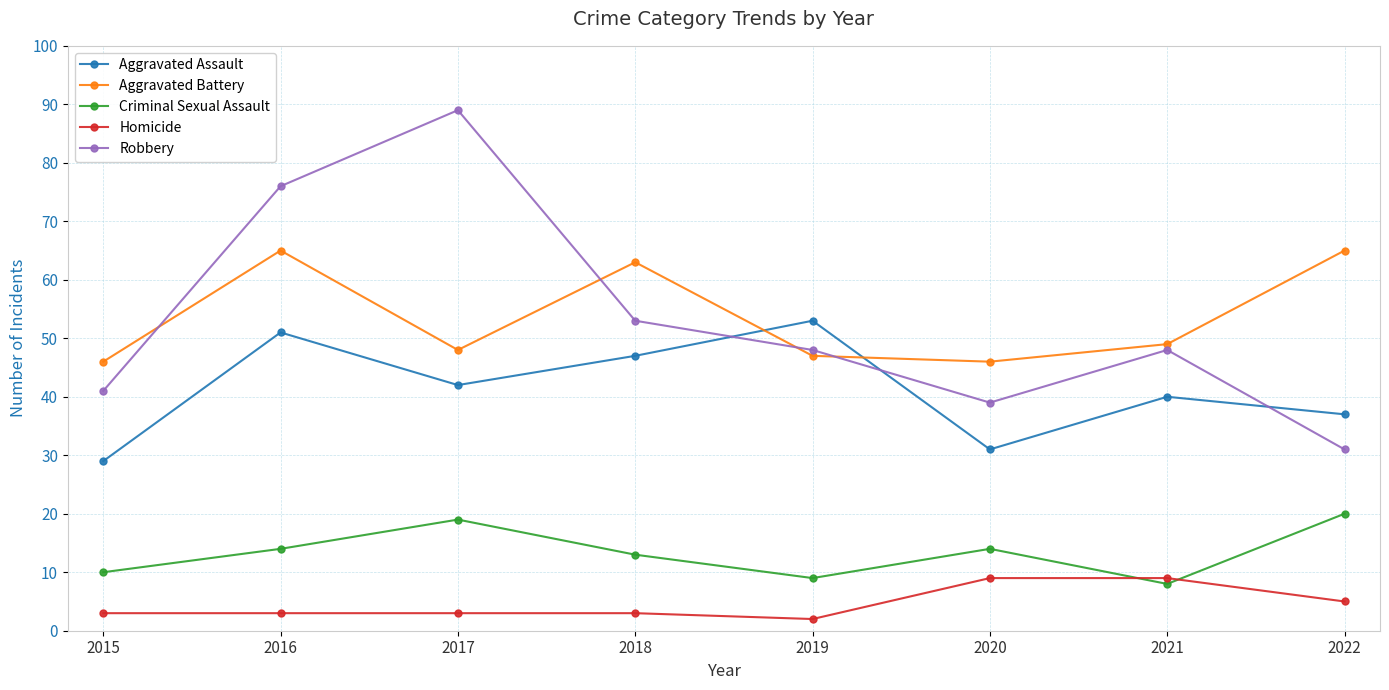

What is the spread (max minus min) of values at 2019?

51